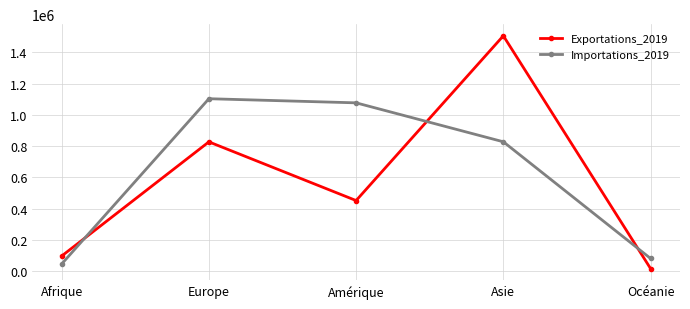

At which category does Importations_2019 reach its first local peak?

Europe